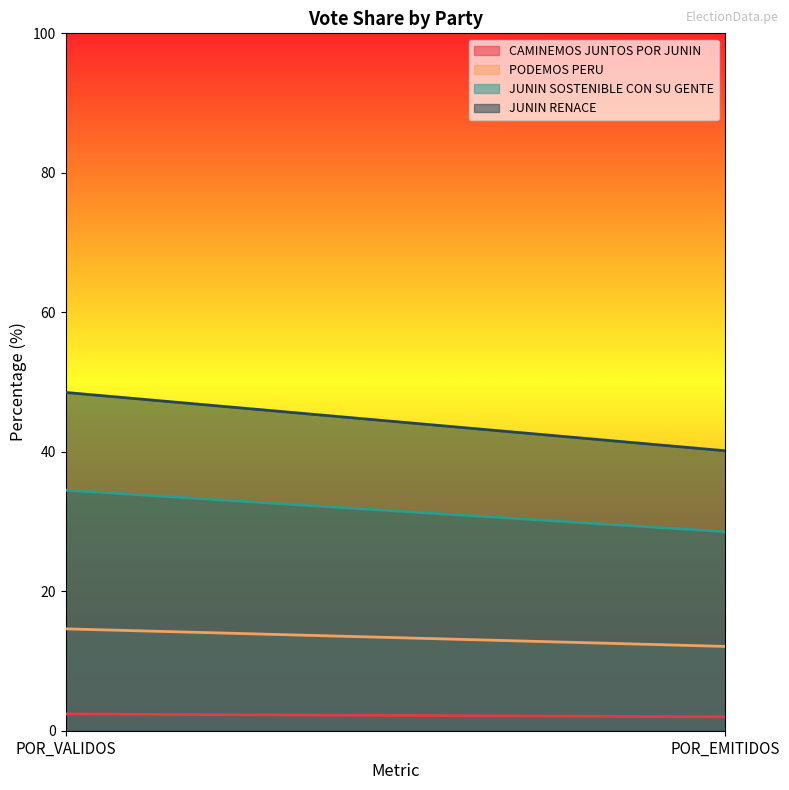

How many data points in CAMINEMOS JUNTOS POR JUNIN are above 2?

1